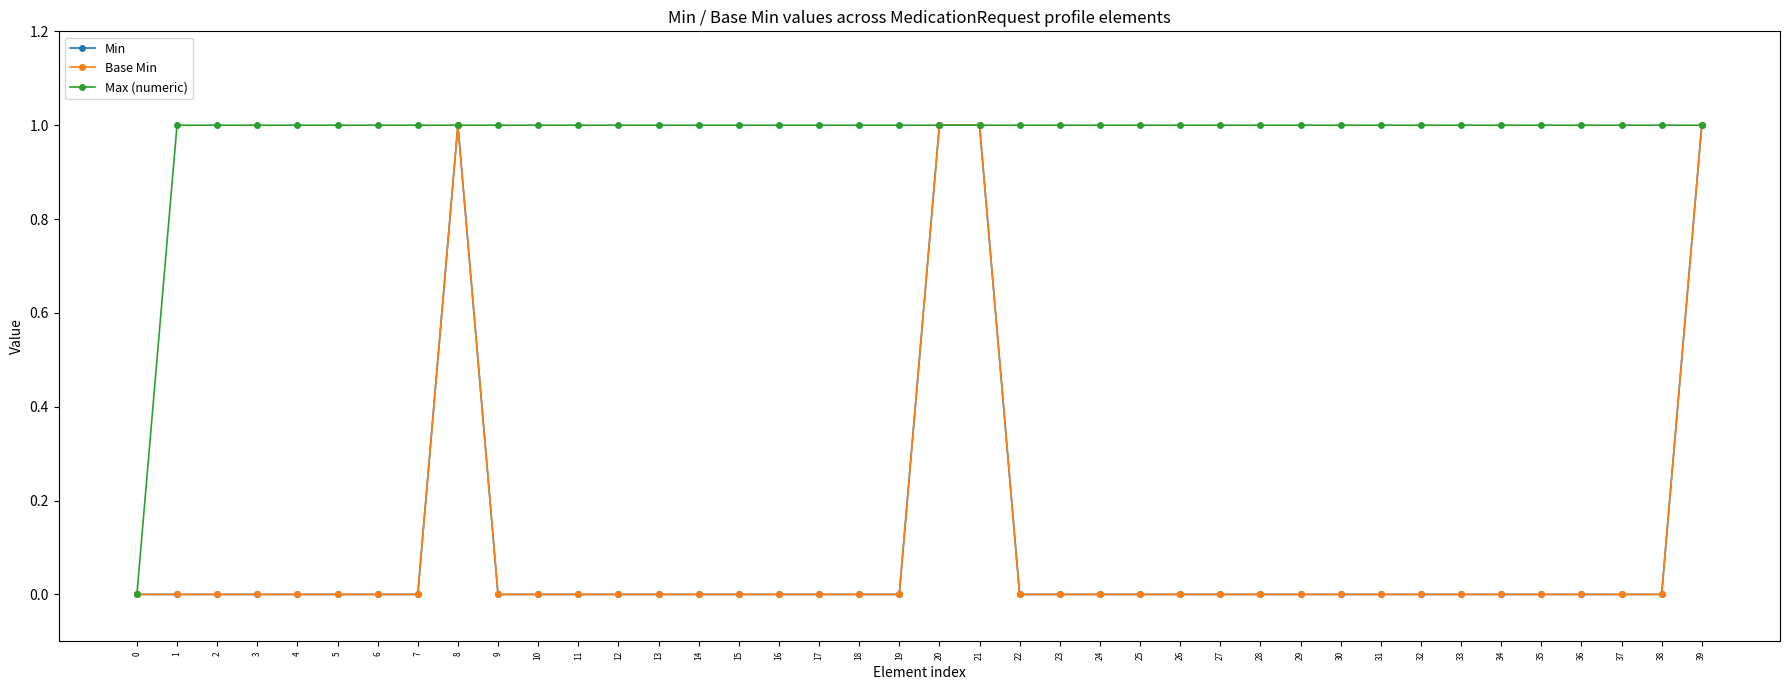

True or false: Base Min has more than 0 interior local peaks.

True